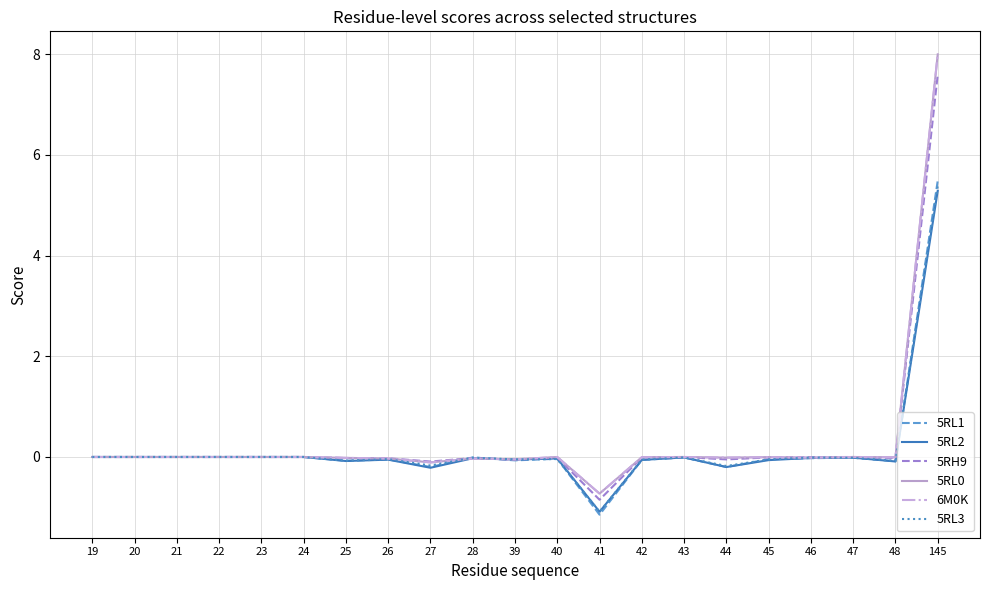

Does the chart display data point markers on the line(s)?

No